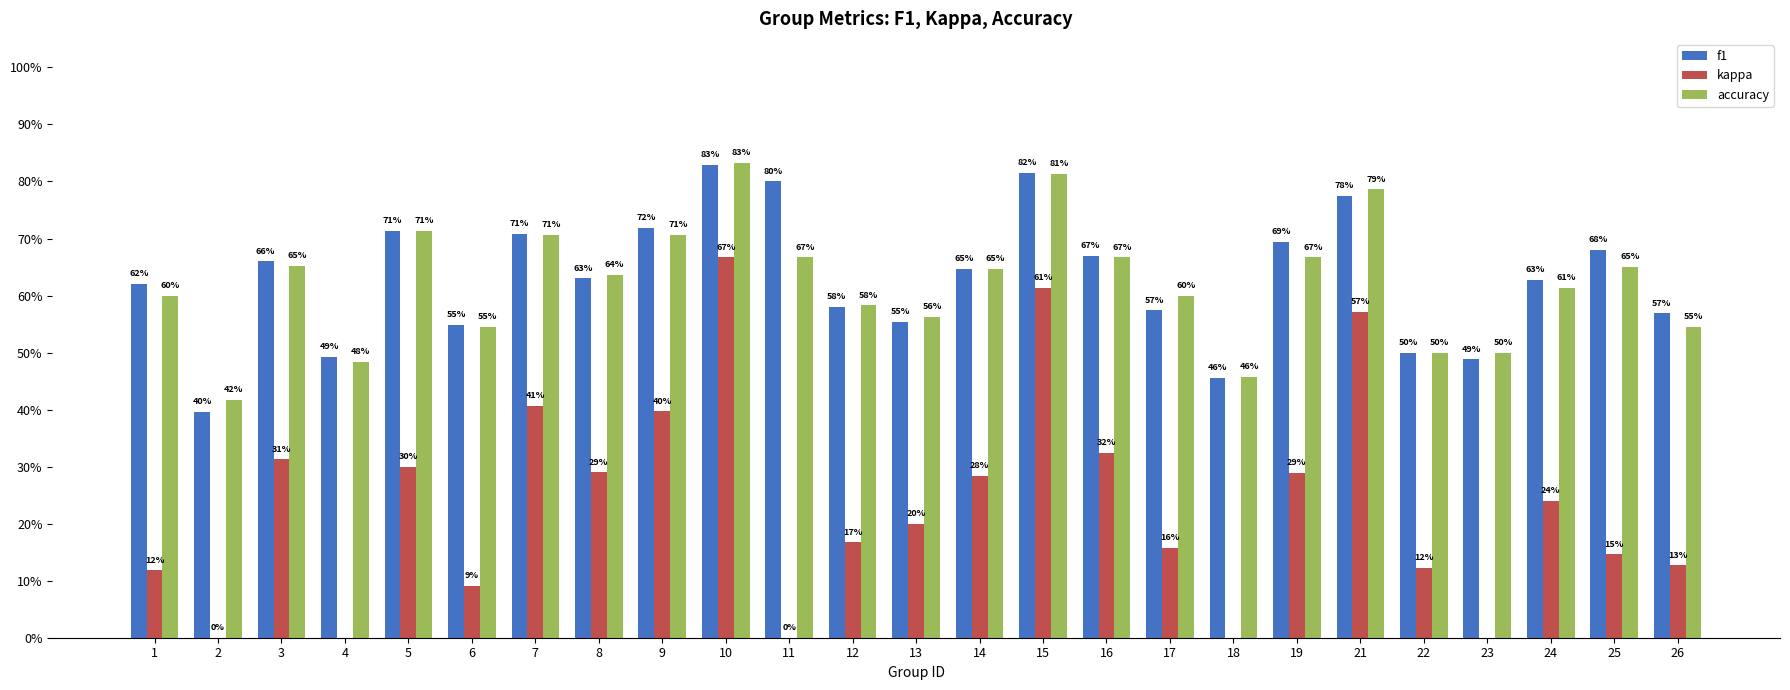

What is the sum of the accuracy values at 26 and 24?

1.2